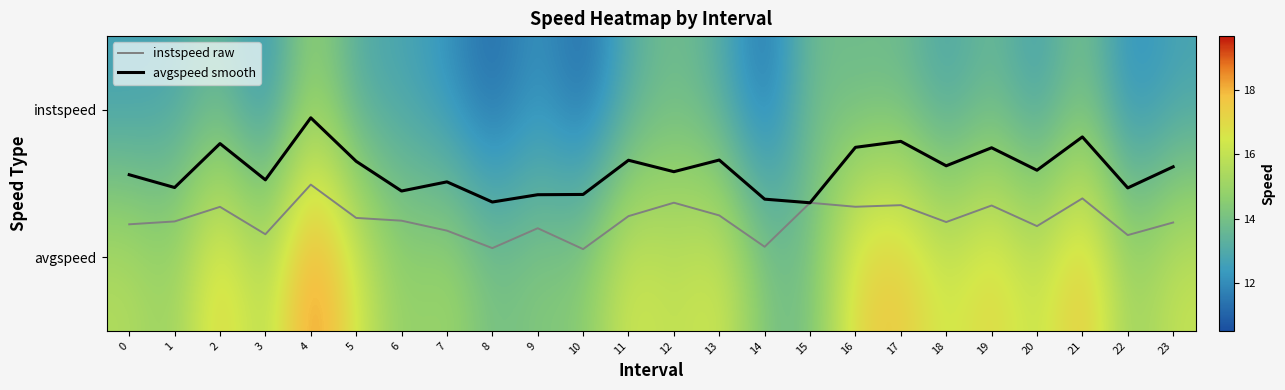

Is it true that avgspeed smooth equals 0.3 at 21?

False